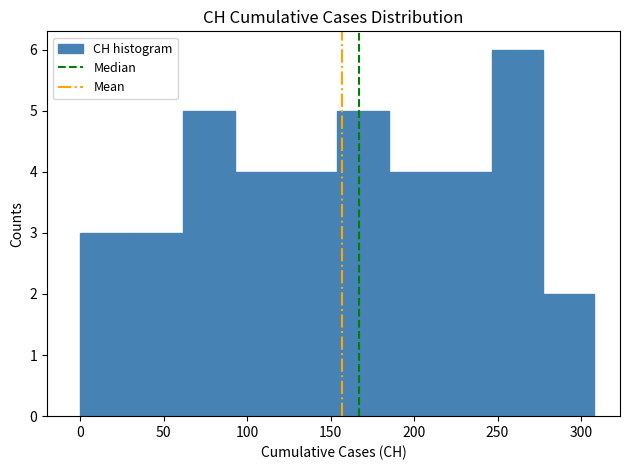

Over which range of the x-axis is the bar tallest?

245 to 275